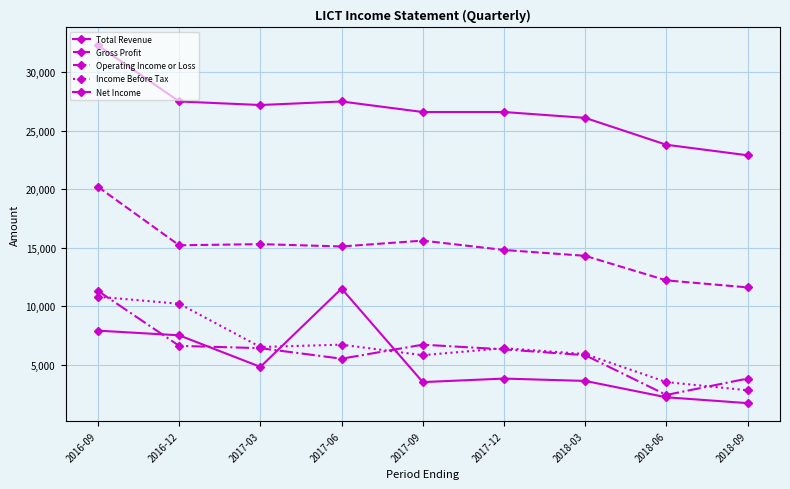

How many values in the Income Before Tax series are below 6400?

4